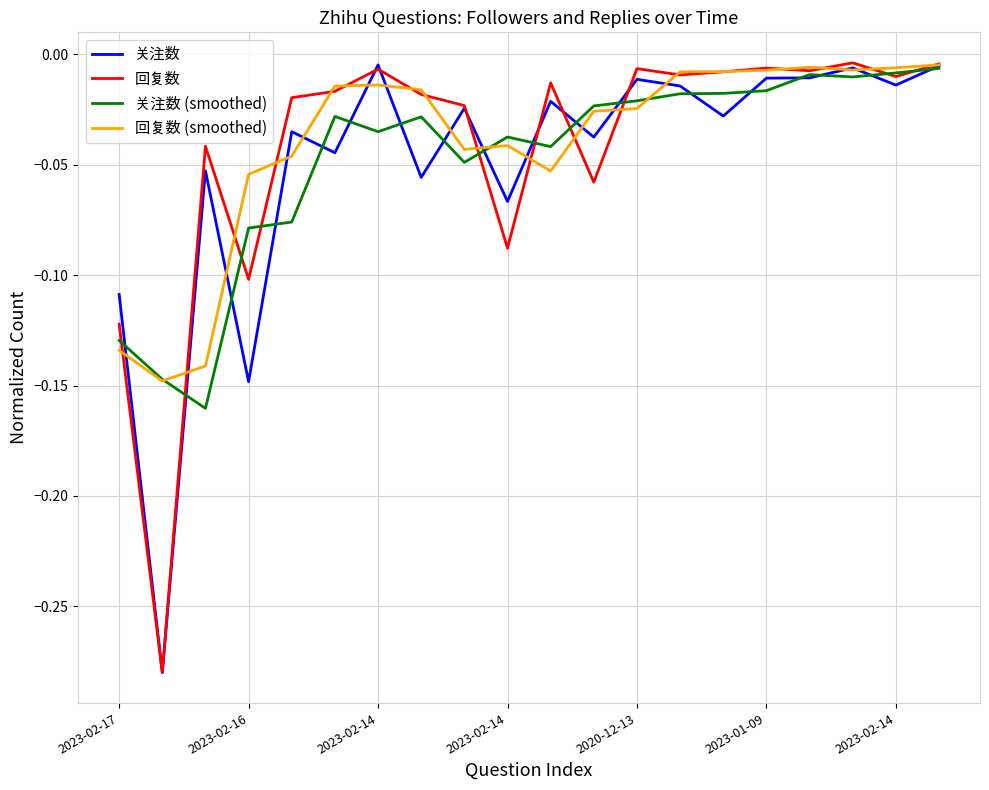

List the series in order of their overall mean, highest first.

回复数 (smoothed), 回复数, 关注数 (smoothed), 关注数